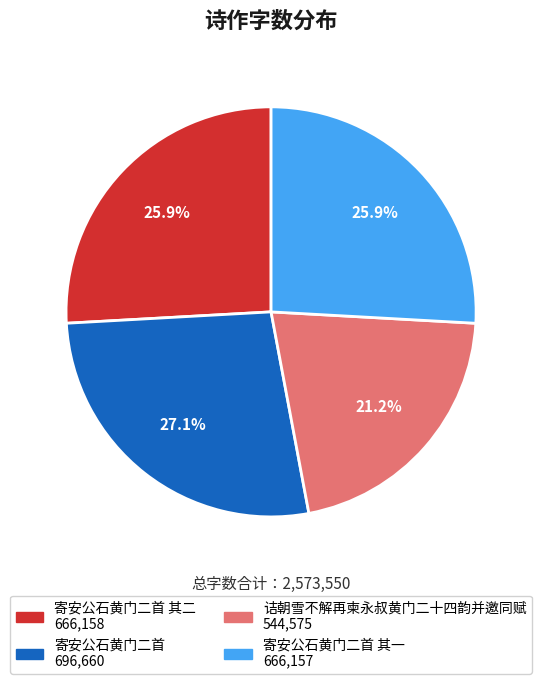

Is there any slice that represents more than half of the pie?

No